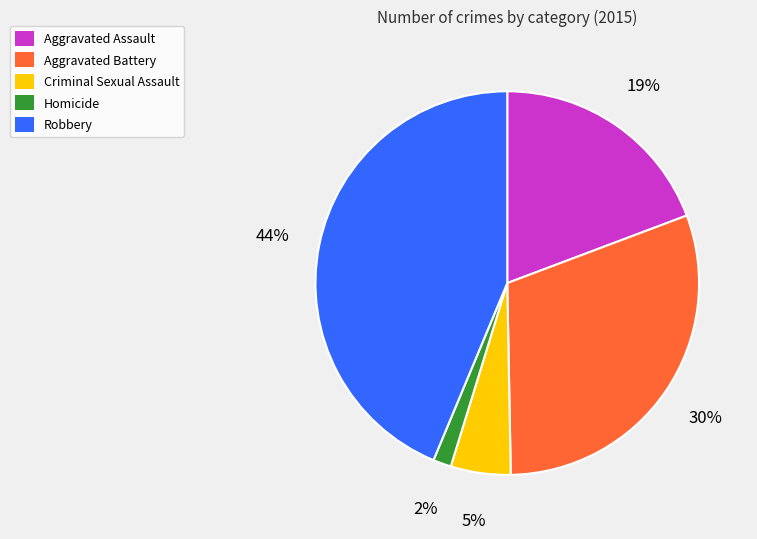

To the nearest percent, what is the difference between the largest and smallest slice percentages?

42%